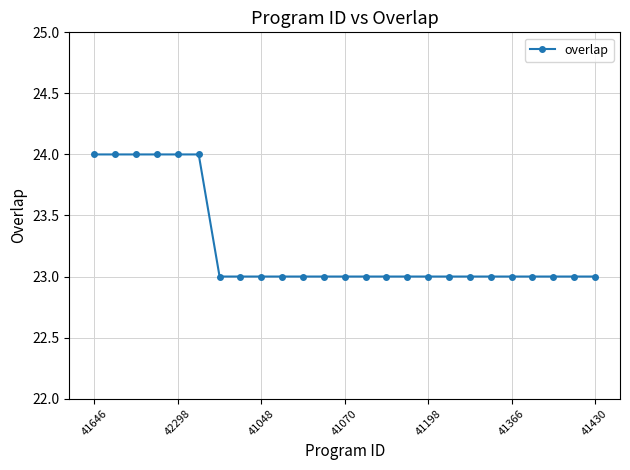

What is the sum of all values?

581